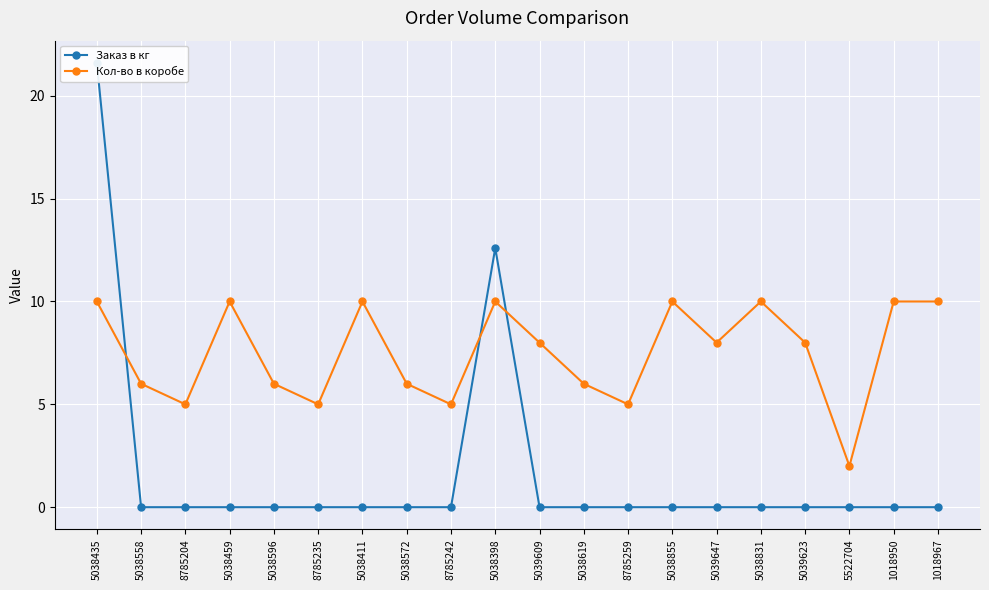

Reading left to right, what are all the values shown in this chart?

Заказ в кг: 21.6	0.0	0.0	0.0	0.0	0.0	0.0	0.0	0.0	12.6	0.0	0.0	0.0	0.0	0.0	0.0	0.0	0.0	0.0	0.0
Кол-во в коробе: 10.0	6.0	5.0	10.0	6.0	5.0	10.0	6.0	5.0	10.0	8.0	6.0	5.0	10.0	8.0	10.0	8.0	2.0	10.0	10.0